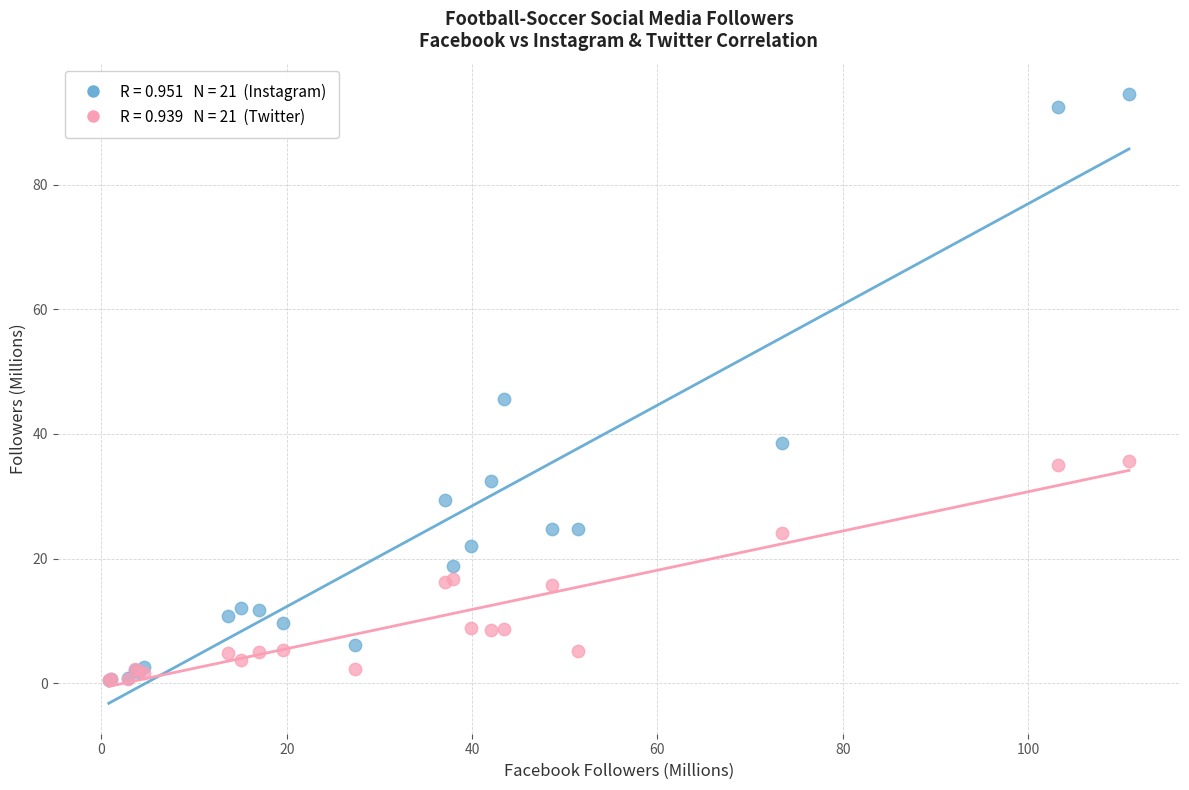

Across all series, what Y value is closest to 47?

45.6